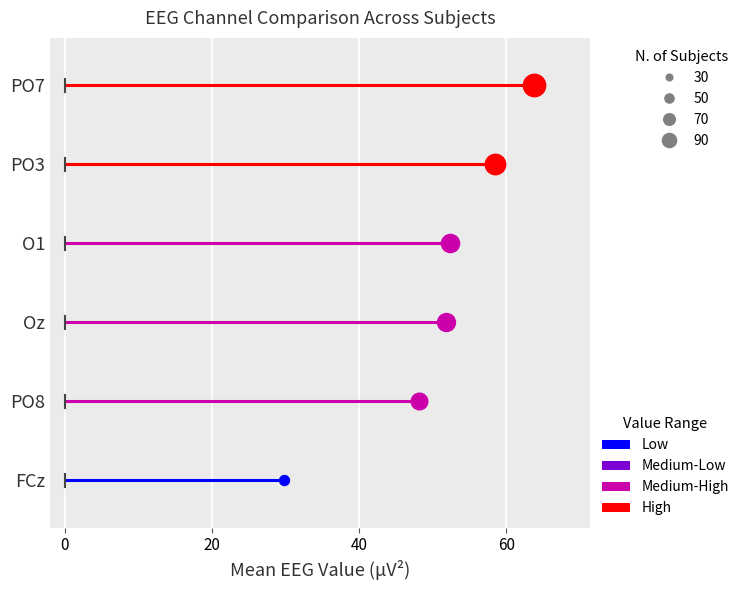

Which series contains the highest Y value?

PO7